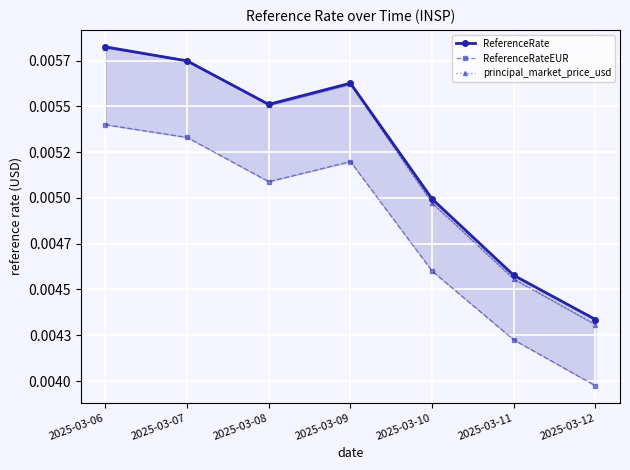

What are all the series names shown in the legend?

ReferenceRate, ReferenceRateEUR, principal_market_price_usd